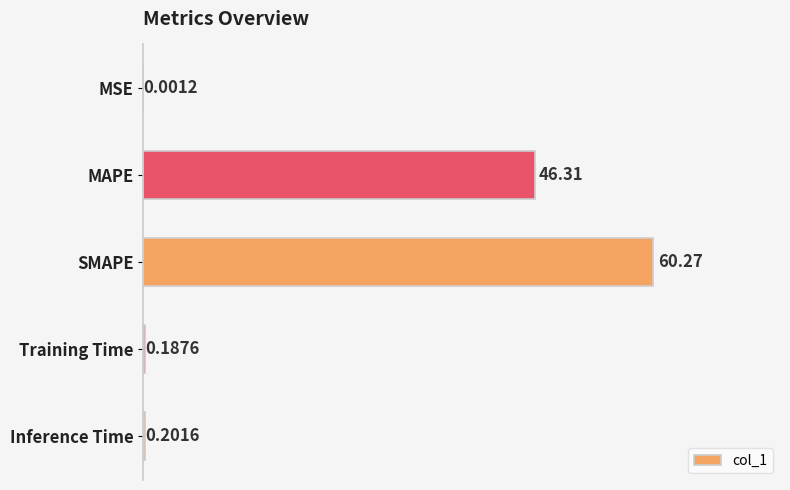

Between Inference Time and MAPE, which is larger?

MAPE